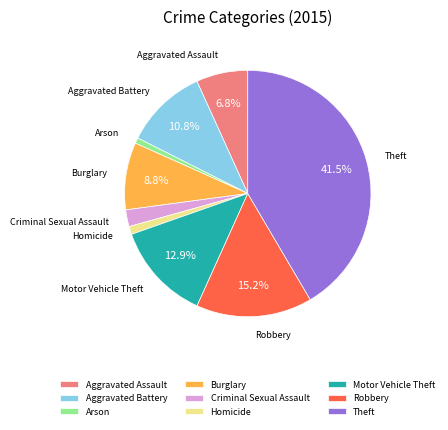

Is there any slice that represents more than half of the pie?

No